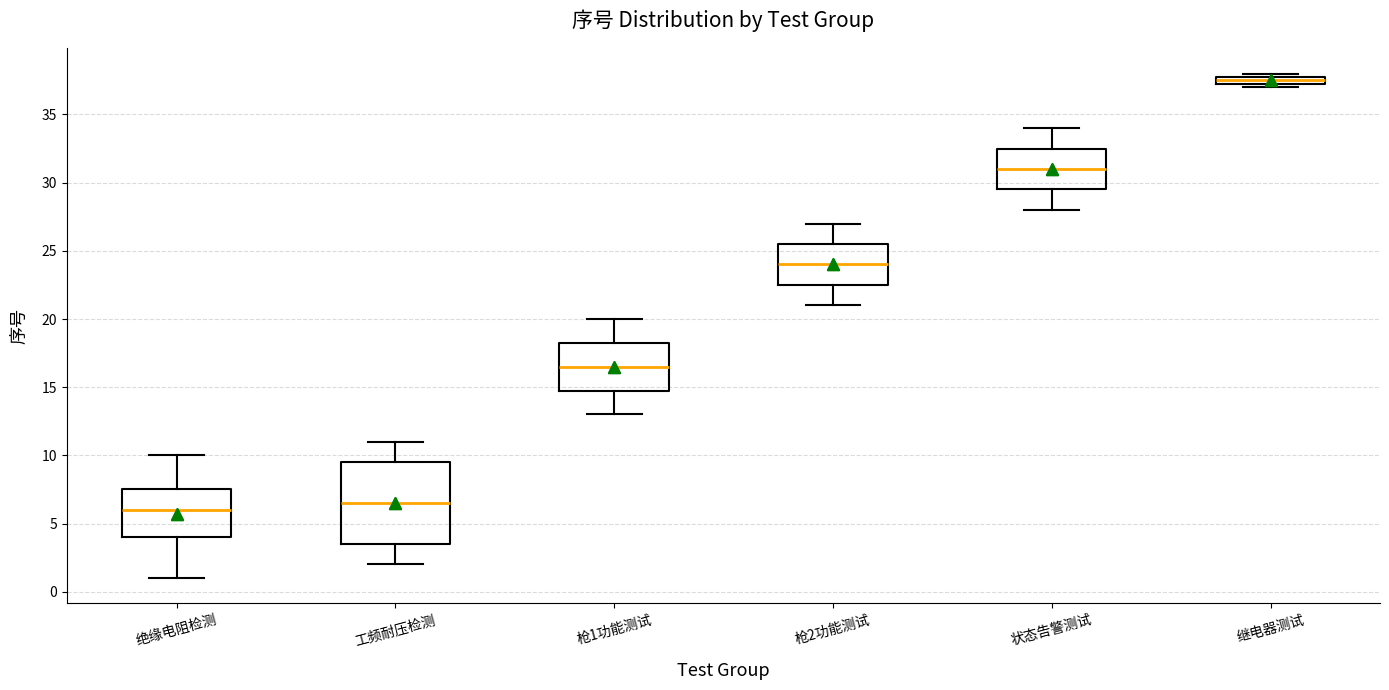

Which box is the tallest, from its lower edge to its upper edge?

工频耐压检测